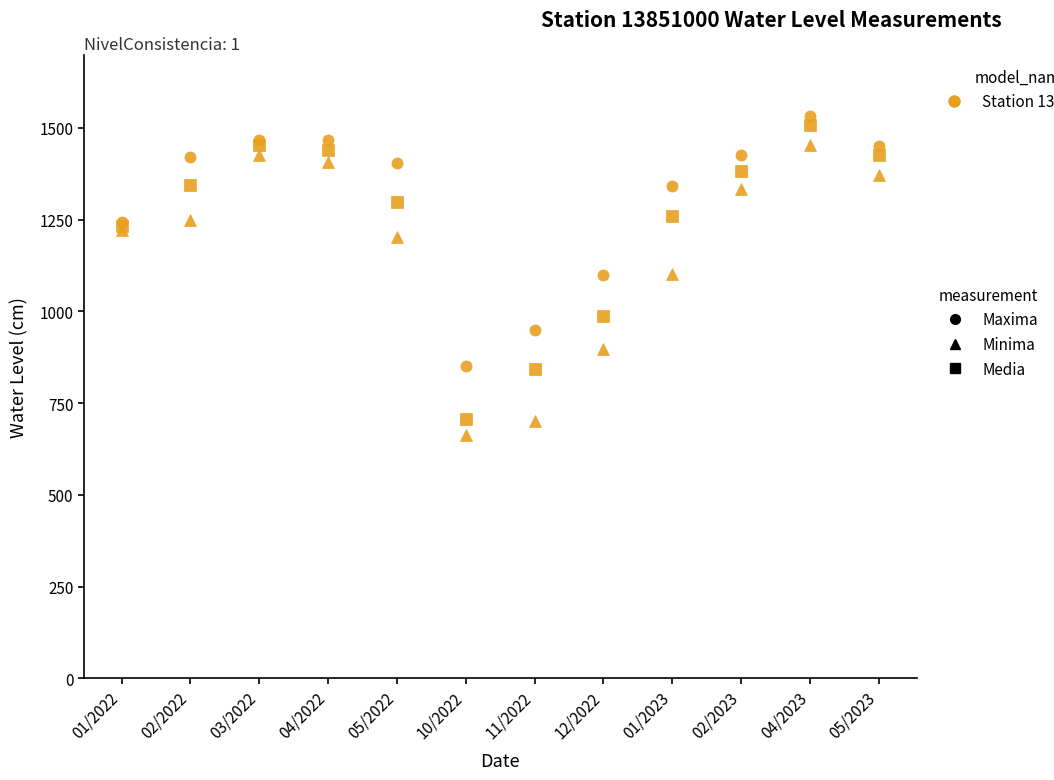

What is the label of the 9th point from the right?

04/2022